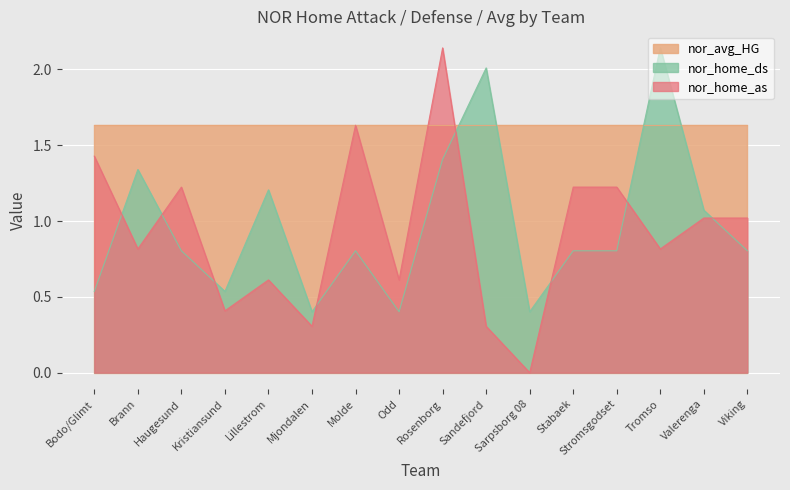

True or false: nor_home_as and nor_home_ds intersect in this chart.

True